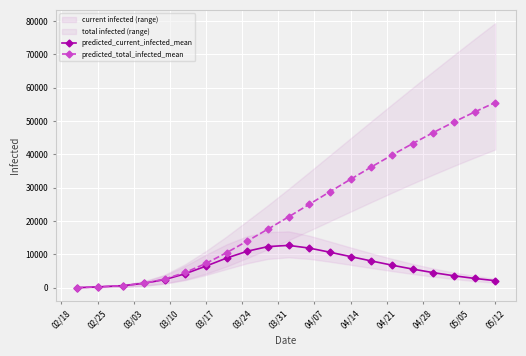

What is the highest value of the predicted_current_infected_mean series?

12723